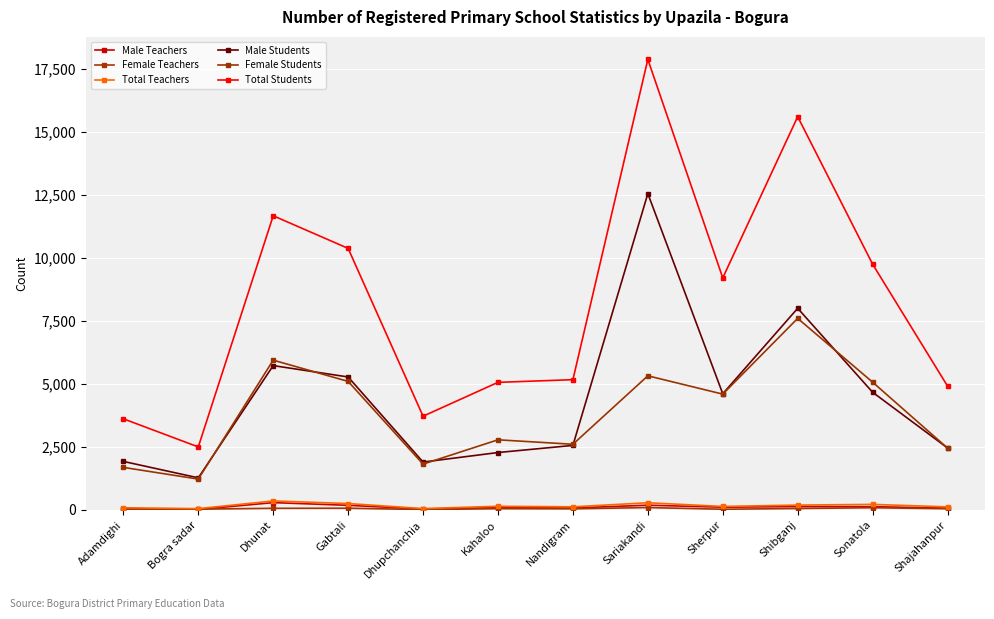

Which series has the largest total across all categories?

Total Students